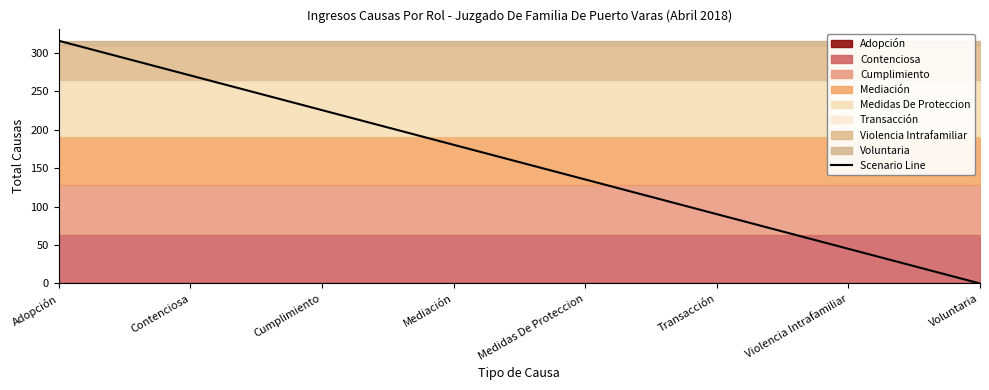

Reading left to right, extract all data points from this chart.

316.0	270.9	225.7	180.6	135.4	90.3	45.1	0.0